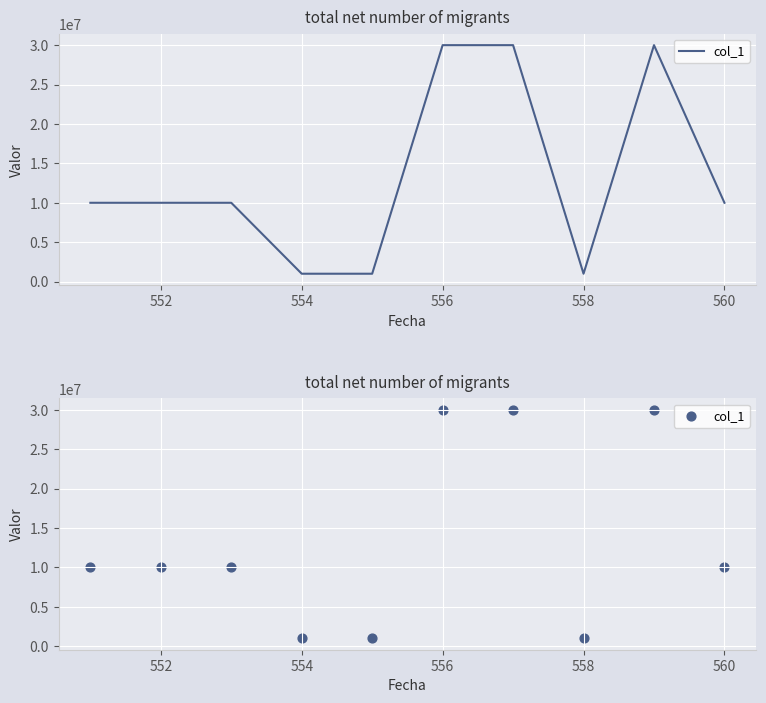

Which has a higher value, 558 or 9?

9